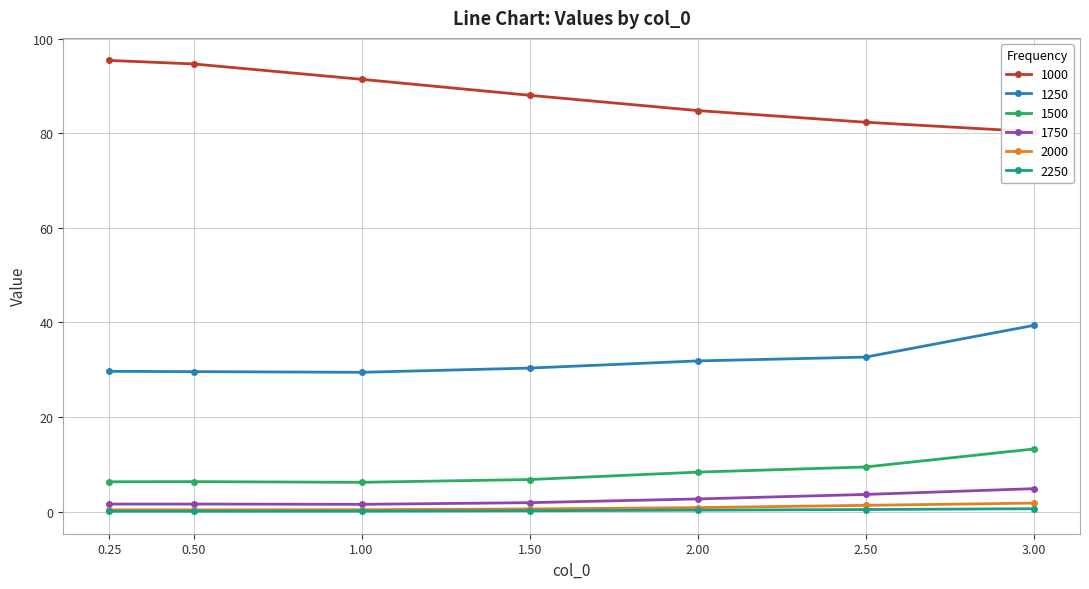

Reading left to right, extract all data points from this chart.

1000: 95.4	94.7	91.4	88.1	84.8	82.4	80.4
1250: 29.7	29.6	29.5	30.4	31.9	32.7	39.4
1500: 6.3	6.3	6.2	6.8	8.3	9.4	13.2
1750: 1.6	1.6	1.5	1.9	2.7	3.6	4.8
2000: 0.4	0.4	0.4	0.5	0.8	1.3	1.8
2250: 0.1	0.1	0.1	0.2	0.3	0.4	0.6